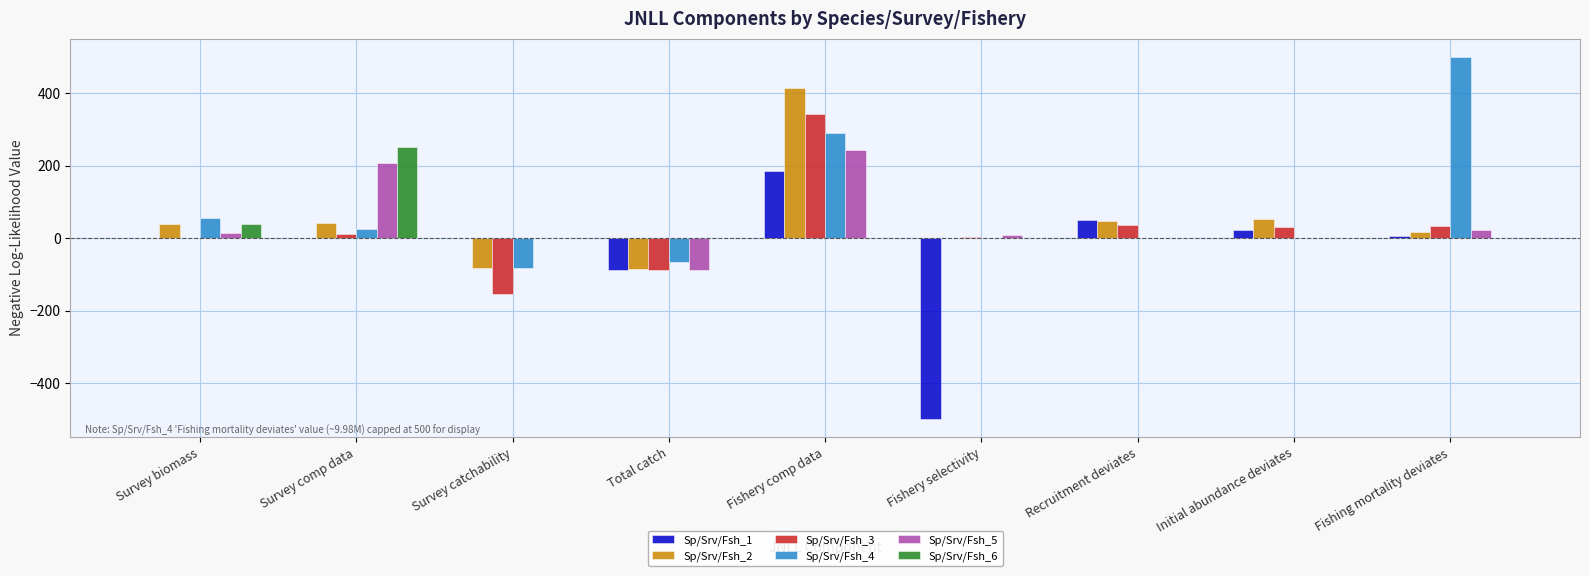

What is the sum of the Sp/Srv/Fsh_5 values at Survey catchability and Total catch?

-86.7